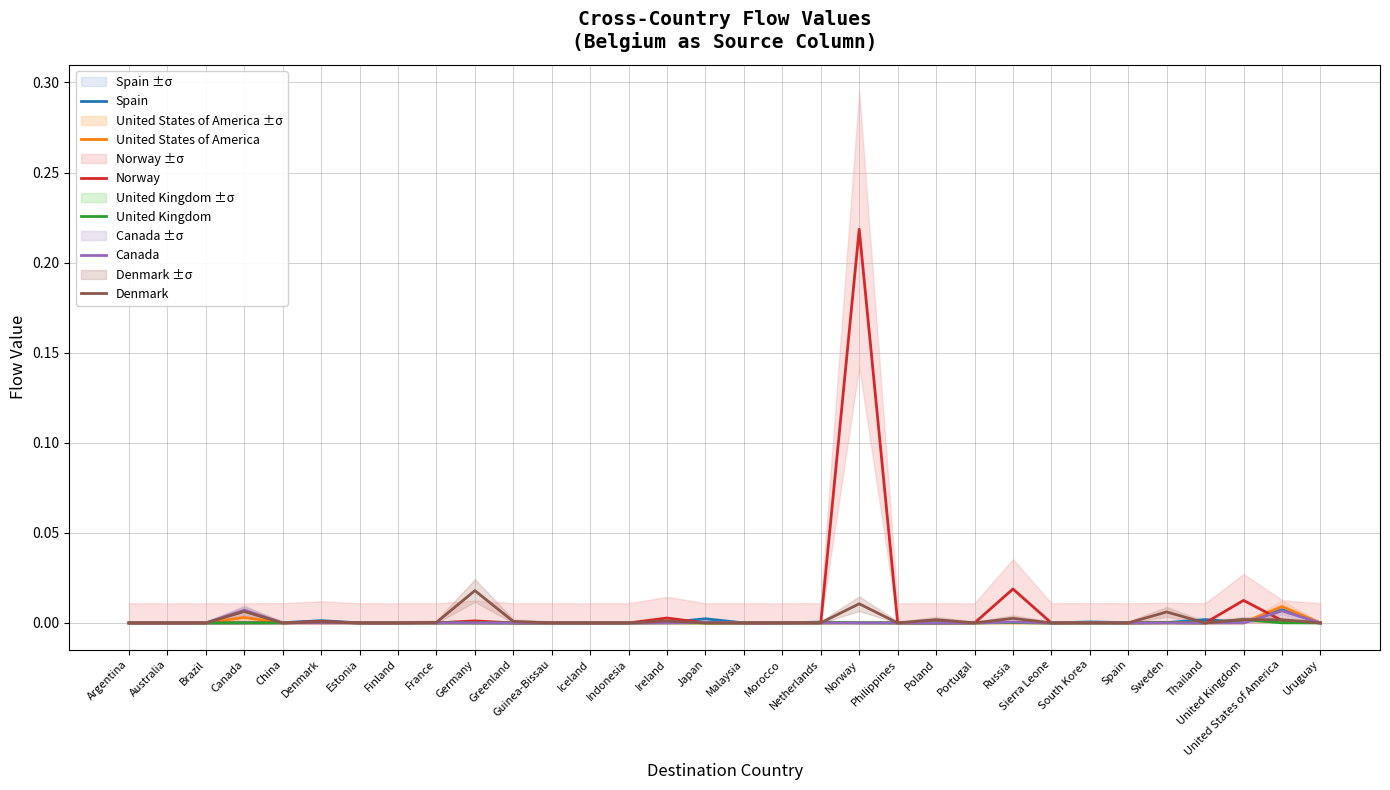

Is the value of Denmark at China greater than the value of United Kingdom at France?

No